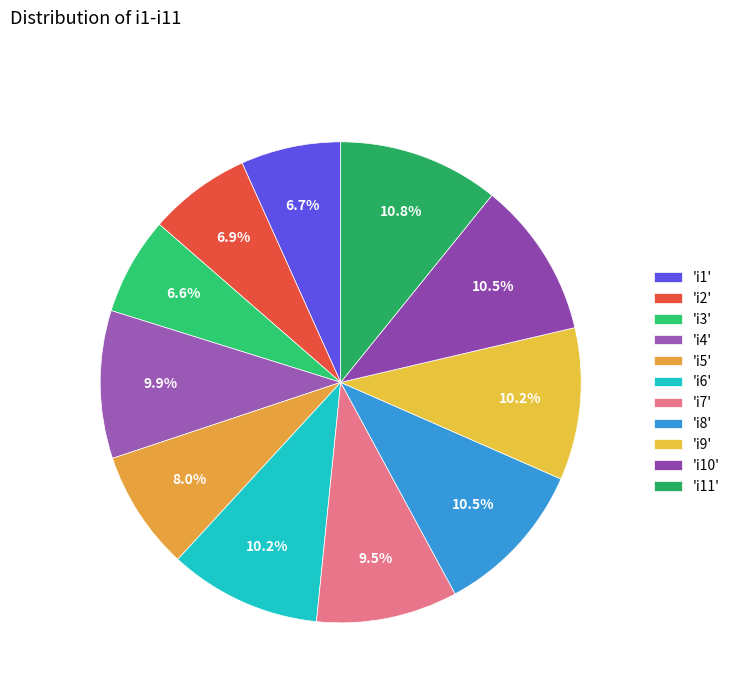

Count the number of slices in the pie.

11